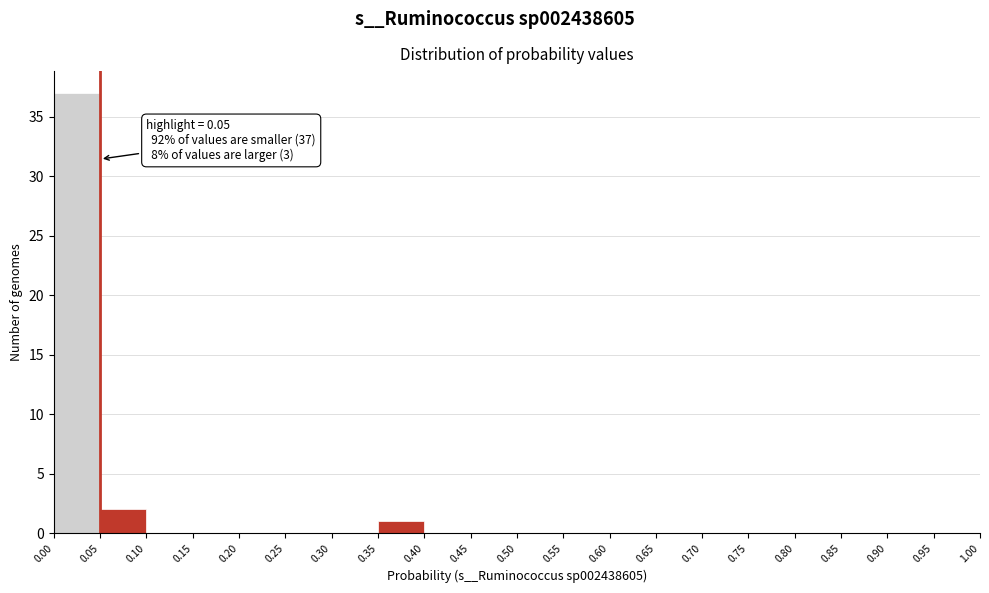

Over which range of the x-axis is the bar tallest?

0.00 to 0.05